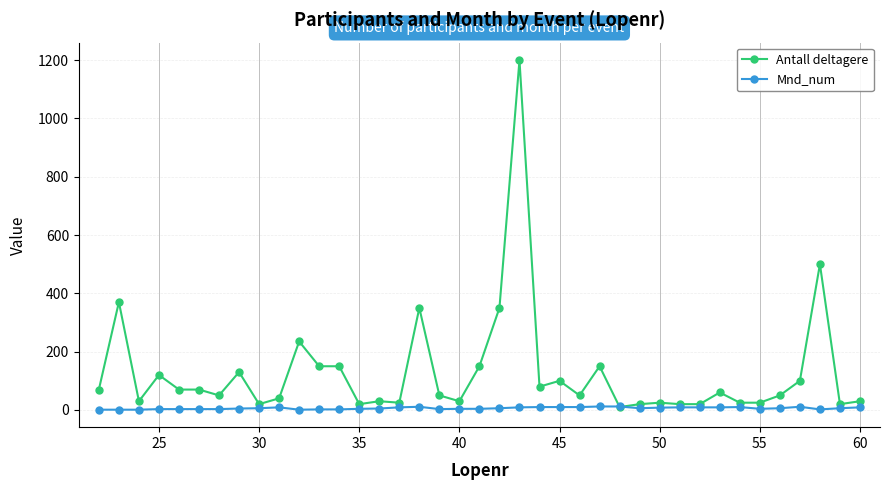

At how many categories does at least one series exceed 254?

5